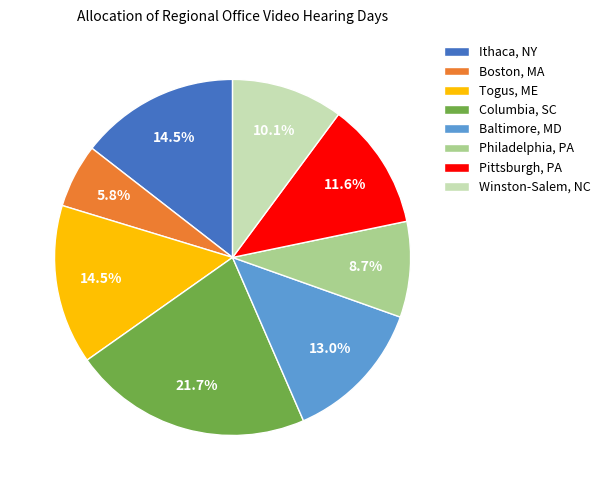

What percentage do Winston-Salem, NC and Togus, ME together represent?

24.6%